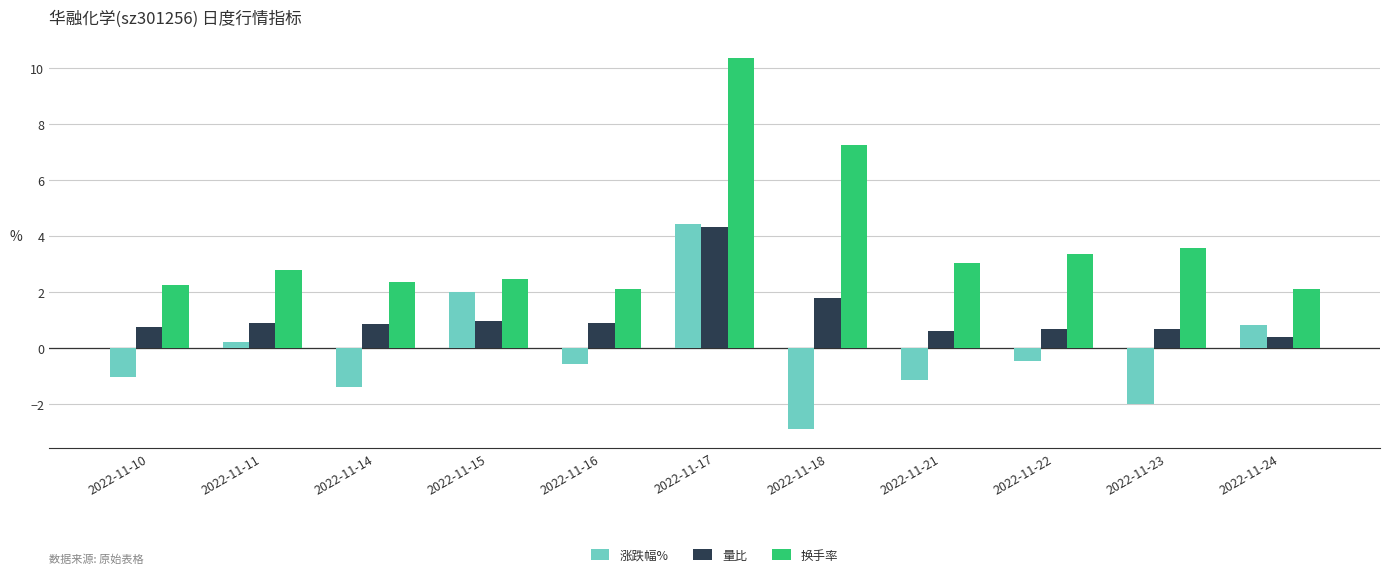

What is the average value of the 量比 series?

1.2